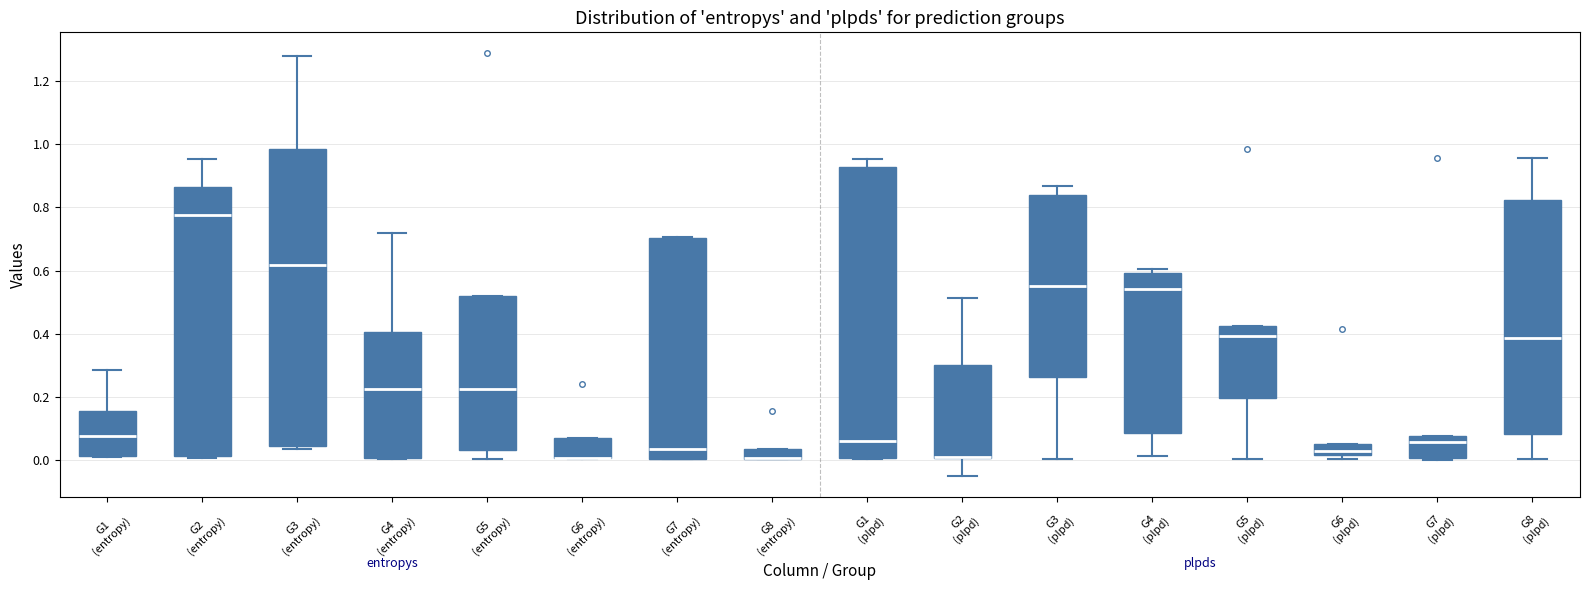

Reading left to right, read every box against the y-axis: the position of its median line, the range the box covers, and the ends of its whiskers. The values are not printed on the chart, so give them approximately, as read against the axis.

G1 (entropy): median 0.08, box 0.02 to 0.16, whiskers 0.00 to 0.28
G2 (entropy): median 0.78, box 0.02 to 0.86, whiskers 0.00 to 0.96
G3 (entropy): median 0.62, box 0.04 to 0.98, whiskers 0.04 (just below the box's lower edge) to 1.28
G4 (entropy): median 0.22, box 0.00 to 0.40, whiskers 0.00 to 0.72
G5 (entropy): median 0.22, box 0.04 to 0.52, whiskers 0.00 to 0.52
G6 (entropy): median 0.00 (drawn on the box's lower edge), box 0.00 to 0.08, whiskers 0.00 to 0.08
G7 (entropy): median 0.04, box 0.00 to 0.70, whiskers 0.00 to 0.70
G8 (entropy): median 0.00 (drawn on the box's lower edge), box 0.00 to 0.04, whiskers 0.00 to 0.04
G1 (plpd): median 0.06, box 0.00 to 0.92, whiskers 0.00 to 0.96
G2 (plpd): median 0.00 (drawn on the box's lower edge), box 0.00 to 0.30, whiskers -0.06 to 0.52
G3 (plpd): median 0.54, box 0.26 to 0.84, whiskers 0.00 to 0.86
G4 (plpd): median 0.54, box 0.08 to 0.60, whiskers 0.02 to 0.60 (just above the box's upper edge)
G5 (plpd): median 0.40, box 0.20 to 0.42, whiskers 0.00 to 0.42
G6 (plpd): median 0.02 (just above the box's lower edge), box 0.02 to 0.06, whiskers 0.00 to 0.06
G7 (plpd): median 0.06, box 0.00 to 0.08, whiskers 0.00 to 0.08
G8 (plpd): median 0.38, box 0.08 to 0.82, whiskers 0.00 to 0.96